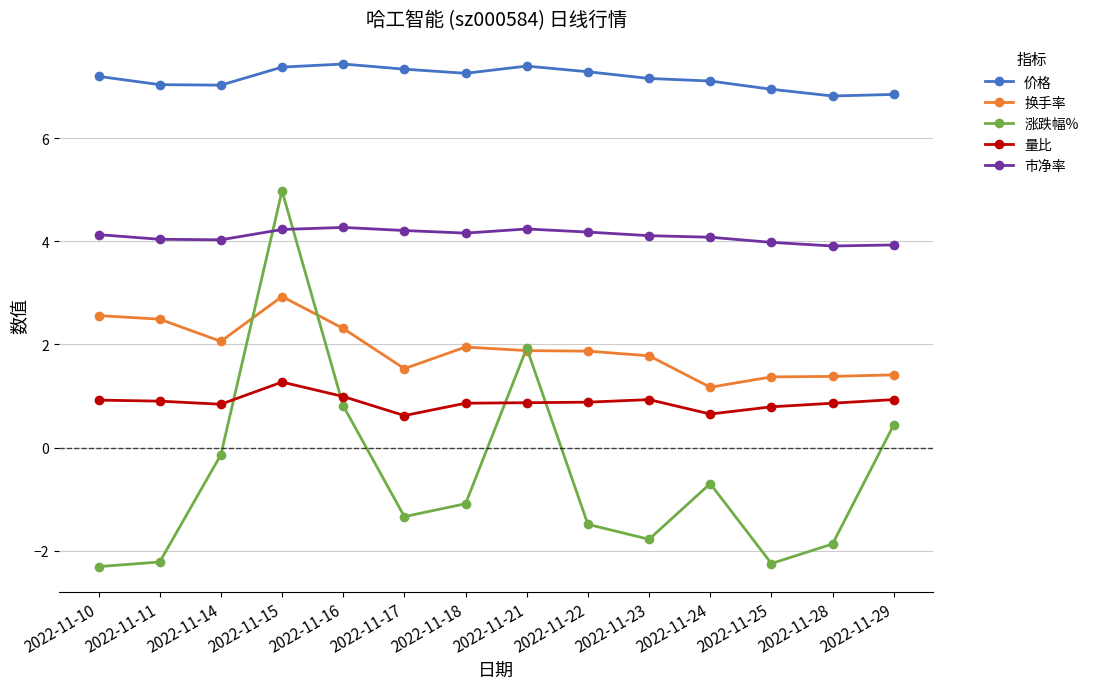

Count the number of categories in the chart.

14